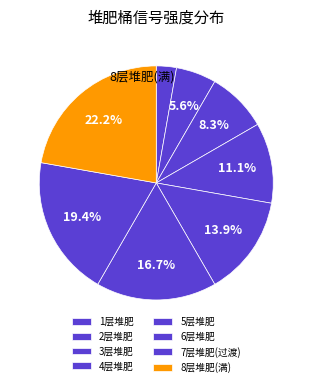

Is it true that 4层堆肥 is 26% of the pie?

False